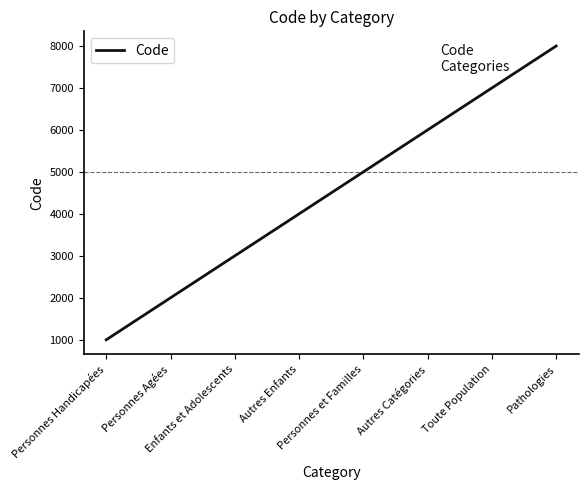

What is the change in value from Personnes Handicapées to Toute Population?

+6000